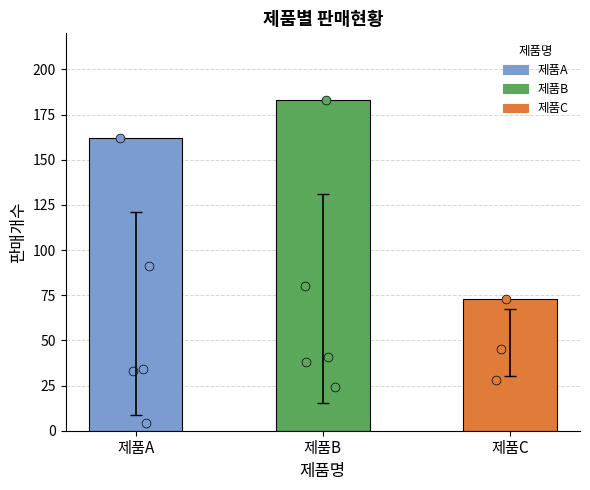

What is the change in value from 제품A to 제품B?

+21